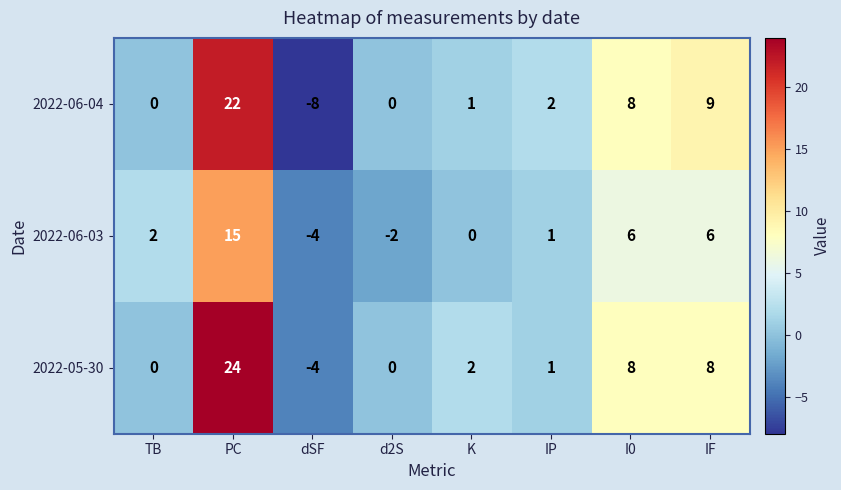

Between PC and K, which series saw the biggest shift?

2022-05-30